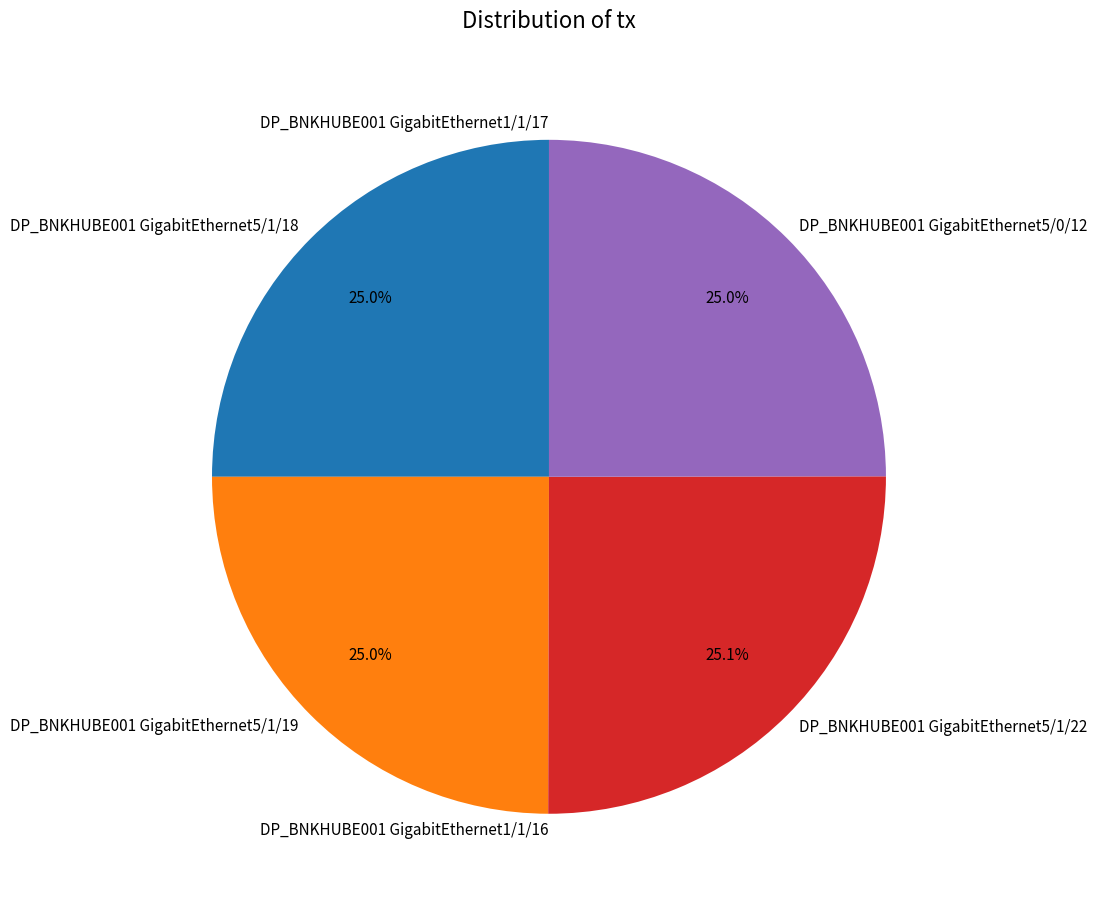

Is DP_BNKHUBE001 GigabitEthernet5/1/19 the majority of the pie?

No